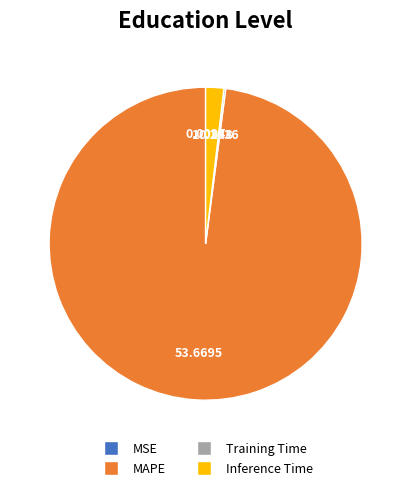

Which slice is the largest?

MAPE